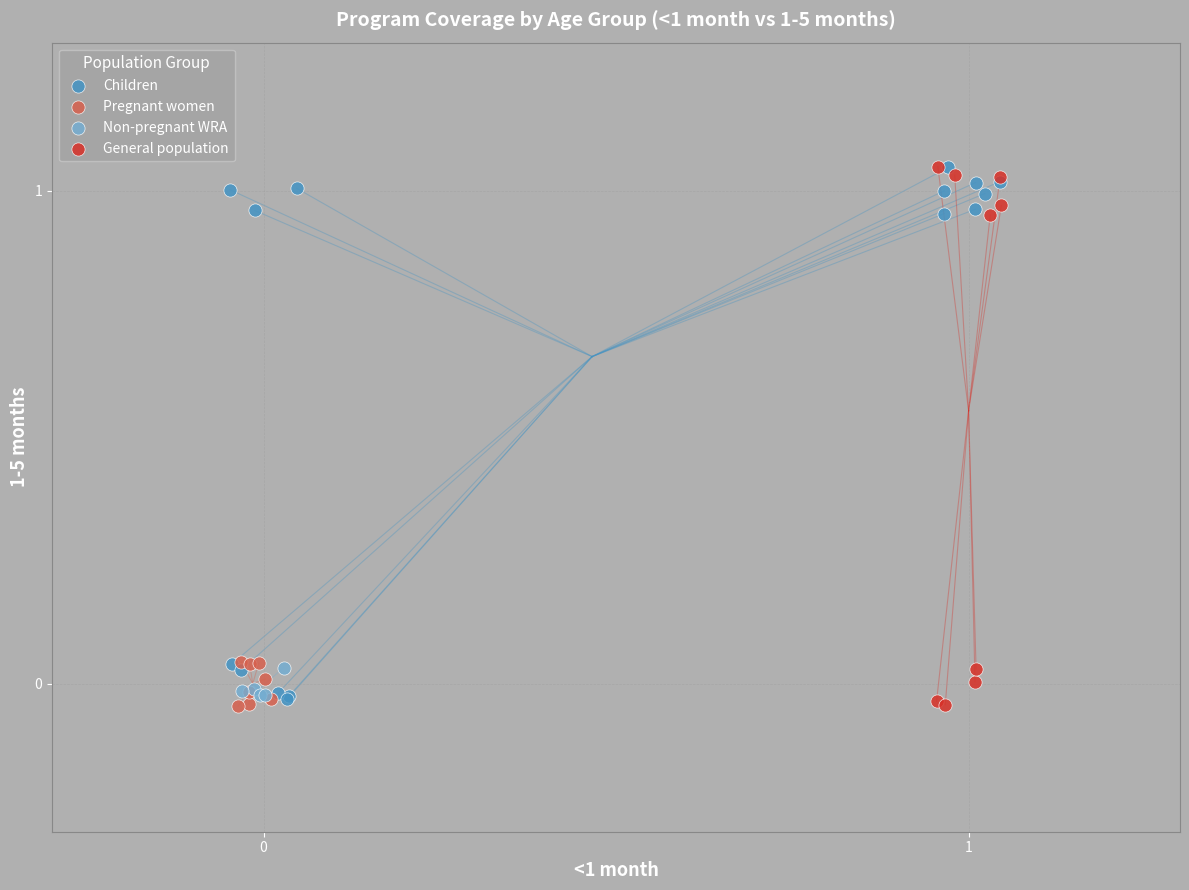

What are all the series names shown in the legend?

Children, Pregnant women, Non-pregnant WRA, General population